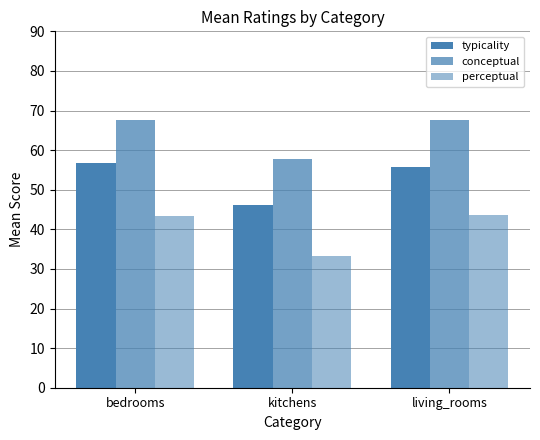

How many data points in conceptual are less than 67?

1